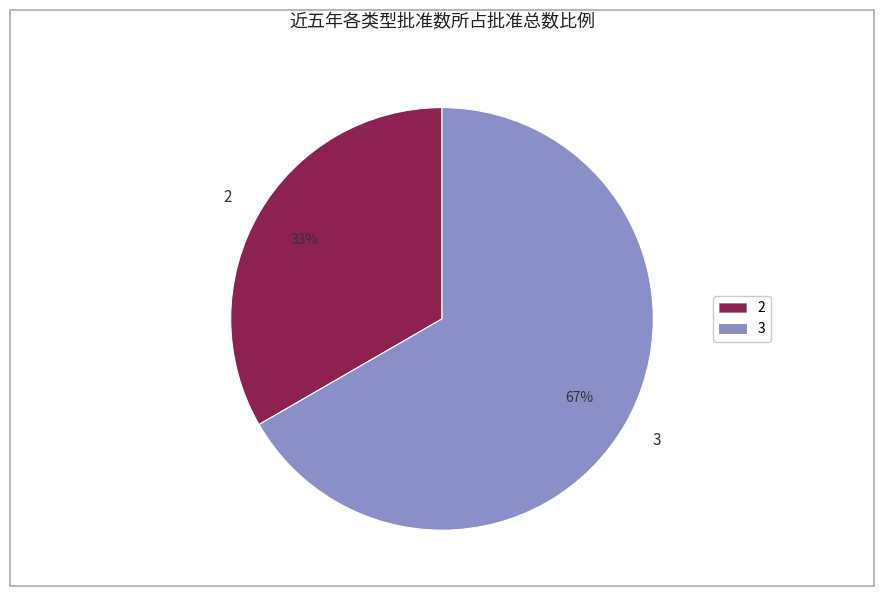

Which category accounts for the majority?

3